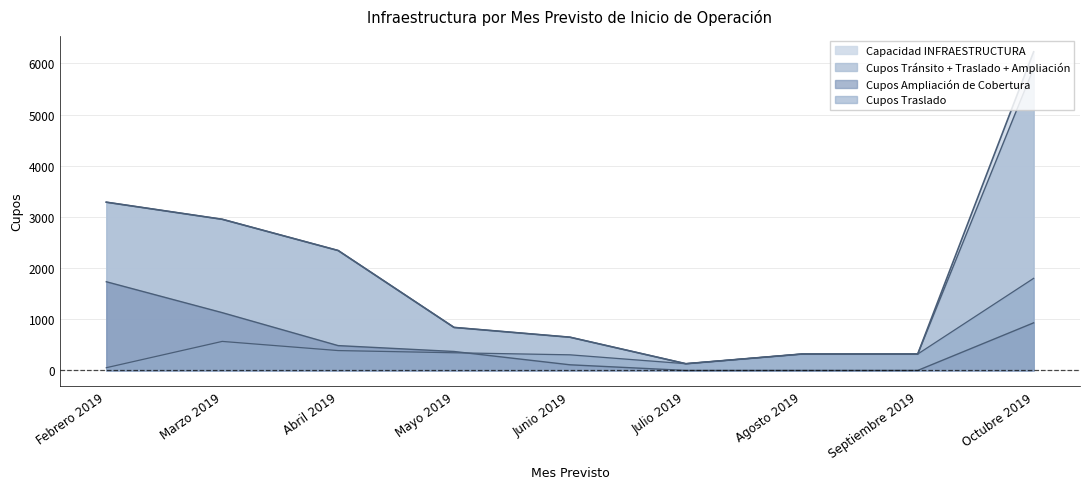

What position from the left is Septiembre 2019?

8